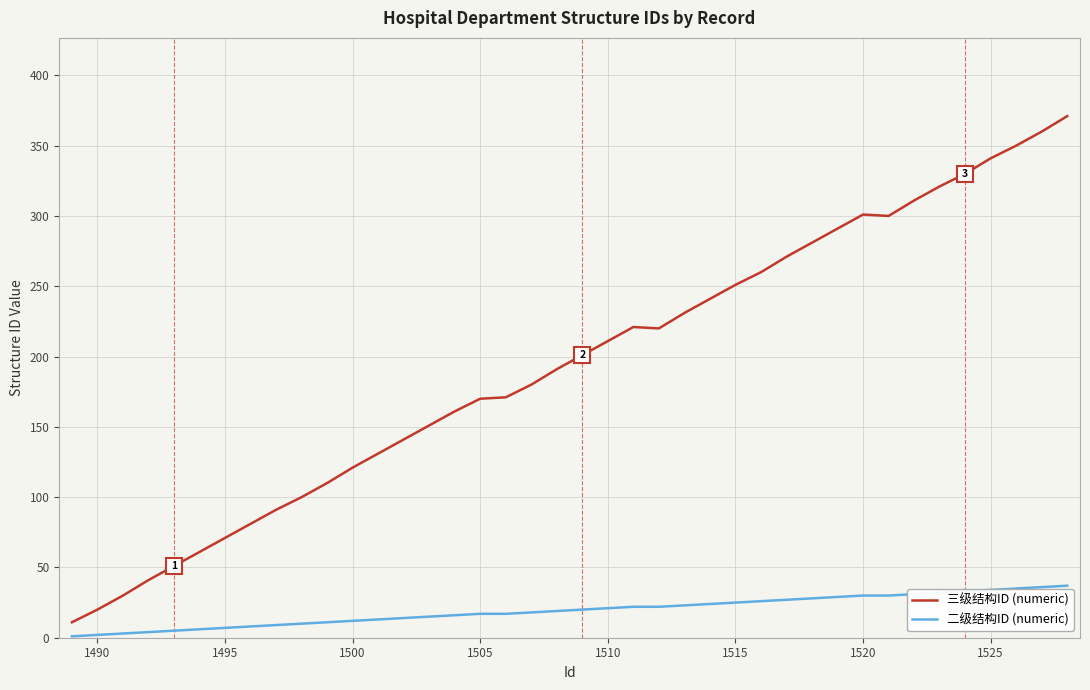

Which series has the largest range (max minus min)?

三级结构ID (numeric)